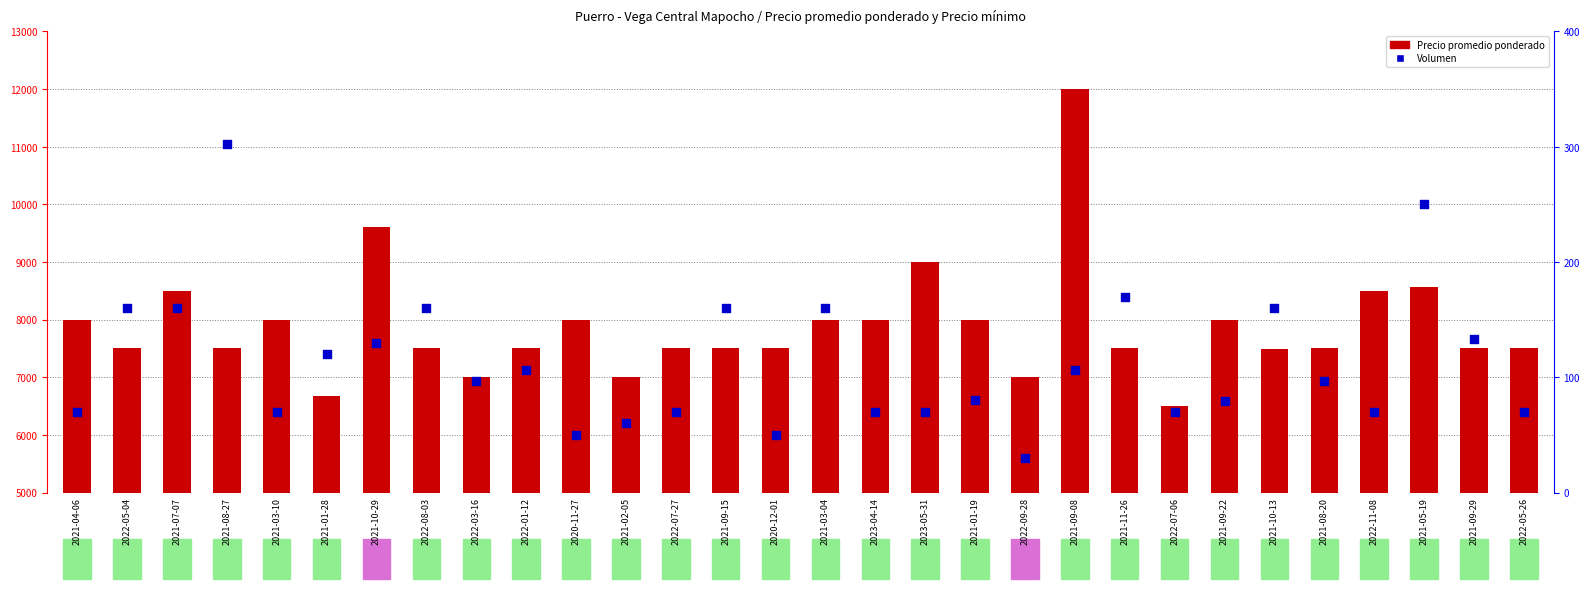

Which series reaches the minimum Y coordinate?

Volumen